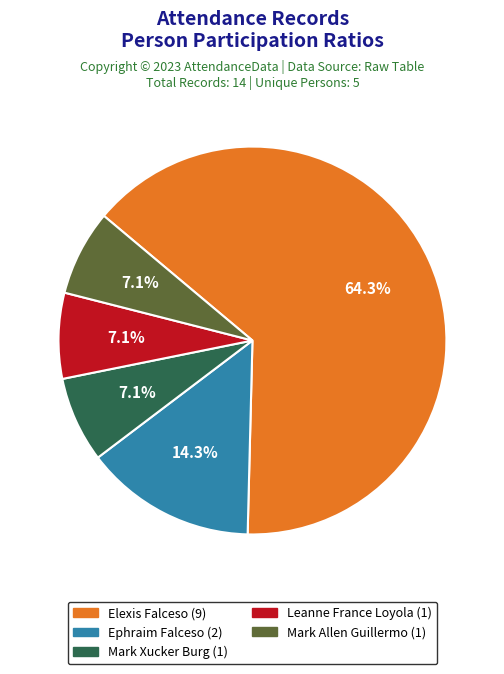

What is the ratio of the value at Ephraim Falceso to the value at Mark Xucker Burg?

2.0